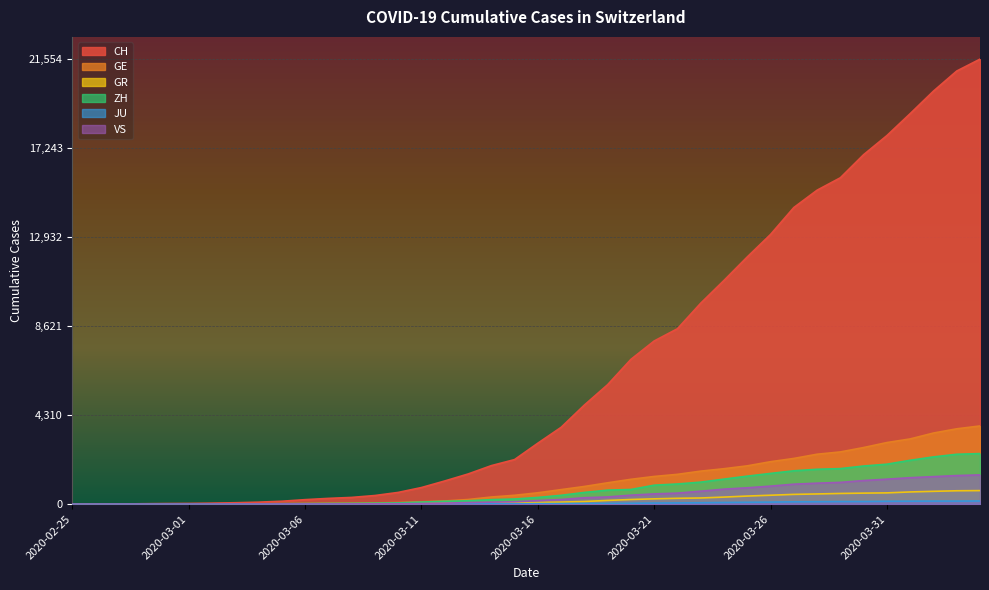

What is the difference between the highest and lowest values at 2020-03-20?

6970